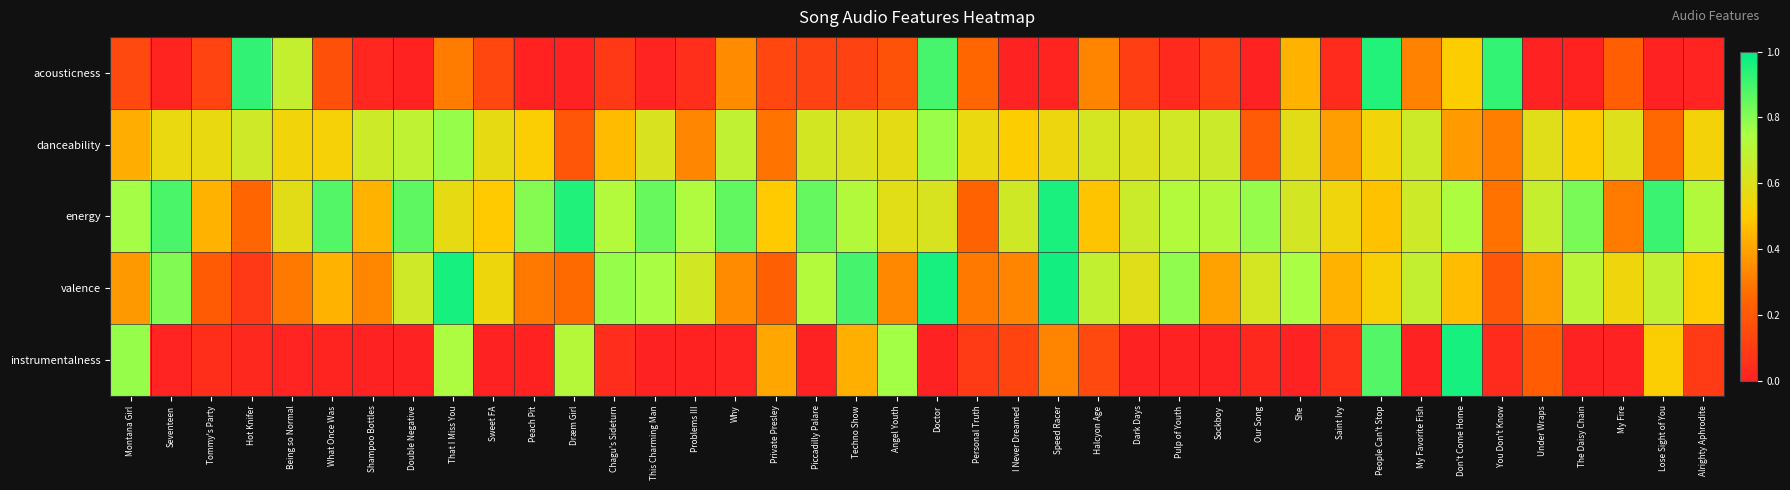

Reading right to left, transcribe all the data shown in this chart.

acousticness: Alrighty Aphrodite=0.0	Lose Sight of You=0.0	My Fire=0.2	The Daisy Chain=0.0	Under Wraps=0.0	You Don't Know=0.9	Don't Come Home=0.5	My Favorite Fish=0.3	People Can't Stop=0.9	Saint Ivy=0.0	She=0.4	Our Song=0.0	Sockboy=0.1	Pulp of Youth=0.0	Dark Days=0.1	Halcyon Age=0.3	Speed Racer=0.0	I Never Dreamed=0.0	Personal Truth=0.2	Doctor=0.9	Angel Youth=0.2	Techno Show=0.1	Piccadilly Palare=0.1	Private Presley=0.1	Why=0.3	Problems III=0.0	This Charming Man=0.0	Chagu's Sideturn=0.1	Dræm Girl=0.0	Peach Pit=0.0	Sweet FA=0.1	That I Miss You=0.3	Double Negative=0.0	Shampoo Bottles=0.0	What Once Was=0.2	Being so Normal=0.7	Hot Knifer=0.9	Tommy's Party=0.1	Seventeen=0.0	Montana Girl=0.1
danceability: Alrighty Aphrodite=0.5	Lose Sight of You=0.3	My Fire=0.6	The Daisy Chain=0.5	Under Wraps=0.6	You Don't Know=0.3	Don't Come Home=0.4	My Favorite Fish=0.6	People Can't Stop=0.5	Saint Ivy=0.4	She=0.6	Our Song=0.2	Sockboy=0.7	Pulp of Youth=0.6	Dark Days=0.6	Halcyon Age=0.6	Speed Racer=0.6	I Never Dreamed=0.5	Personal Truth=0.6	Doctor=0.8	Angel Youth=0.6	Techno Show=0.6	Piccadilly Palare=0.6	Private Presley=0.3	Why=0.7	Problems III=0.3	This Charming Man=0.6	Chagu's Sideturn=0.5	Dræm Girl=0.2	Peach Pit=0.5	Sweet FA=0.6	That I Miss You=0.8	Double Negative=0.7	Shampoo Bottles=0.6	What Once Was=0.5	Being so Normal=0.5	Hot Knifer=0.6	Tommy's Party=0.6	Seventeen=0.6	Montana Girl=0.4
energy: Alrighty Aphrodite=0.7	Lose Sight of You=0.9	My Fire=0.3	The Daisy Chain=0.8	Under Wraps=0.7	You Don't Know=0.3	Don't Come Home=0.7	My Favorite Fish=0.7	People Can't Stop=0.5	Saint Ivy=0.5	She=0.6	Our Song=0.8	Sockboy=0.7	Pulp of Youth=0.7	Dark Days=0.7	Halcyon Age=0.5	Speed Racer=1.0	I Never Dreamed=0.6	Personal Truth=0.2	Doctor=0.6	Angel Youth=0.6	Techno Show=0.7	Piccadilly Palare=0.8	Private Presley=0.5	Why=0.9	Problems III=0.7	This Charming Man=0.8	Chagu's Sideturn=0.7	Dræm Girl=1.0	Peach Pit=0.8	Sweet FA=0.5	That I Miss You=0.6	Double Negative=0.9	Shampoo Bottles=0.4	What Once Was=0.9	Being so Normal=0.6	Hot Knifer=0.2	Tommy's Party=0.4	Seventeen=0.9	Montana Girl=0.8
valence: Alrighty Aphrodite=0.5	Lose Sight of You=0.7	My Fire=0.5	The Daisy Chain=0.7	Under Wraps=0.4	You Don't Know=0.2	Don't Come Home=0.5	My Favorite Fish=0.7	People Can't Stop=0.5	Saint Ivy=0.4	She=0.7	Our Song=0.6	Sockboy=0.4	Pulp of Youth=0.8	Dark Days=0.6	Halcyon Age=0.7	Speed Racer=1.0	I Never Dreamed=0.3	Personal Truth=0.3	Doctor=1.0	Angel Youth=0.3	Techno Show=0.9	Piccadilly Palare=0.7	Private Presley=0.2	Why=0.3	Problems III=0.6	This Charming Man=0.8	Chagu's Sideturn=0.8	Dræm Girl=0.3	Peach Pit=0.3	Sweet FA=0.5	That I Miss You=1.0	Double Negative=0.6	Shampoo Bottles=0.3	What Once Was=0.4	Being so Normal=0.3	Hot Knifer=0.1	Tommy's Party=0.2	Seventeen=0.8	Montana Girl=0.4
instrumentalness: Alrighty Aphrodite=0.1	Lose Sight of You=0.5	My Fire=0.0	The Daisy Chain=0.0	Under Wraps=0.2	You Don't Know=0.0	Don't Come Home=1.0	My Favorite Fish=0.0	People Can't Stop=0.9	Saint Ivy=0.1	She=0.0	Our Song=0.0	Sockboy=0.0	Pulp of Youth=0.0	Dark Days=0.0	Halcyon Age=0.1	Speed Racer=0.3	I Never Dreamed=0.1	Personal Truth=0.1	Doctor=0.0	Angel Youth=0.8	Techno Show=0.4	Piccadilly Palare=0.0	Private Presley=0.4	Why=0.0	Problems III=0.0	This Charming Man=0.0	Chagu's Sideturn=0.0	Dræm Girl=0.7	Peach Pit=0.0	Sweet FA=0.0	That I Miss You=0.7	Double Negative=0.0	Shampoo Bottles=0.0	What Once Was=0.0	Being so Normal=0.0	Hot Knifer=0.0	Tommy's Party=0.0	Seventeen=0.0	Montana Girl=0.8